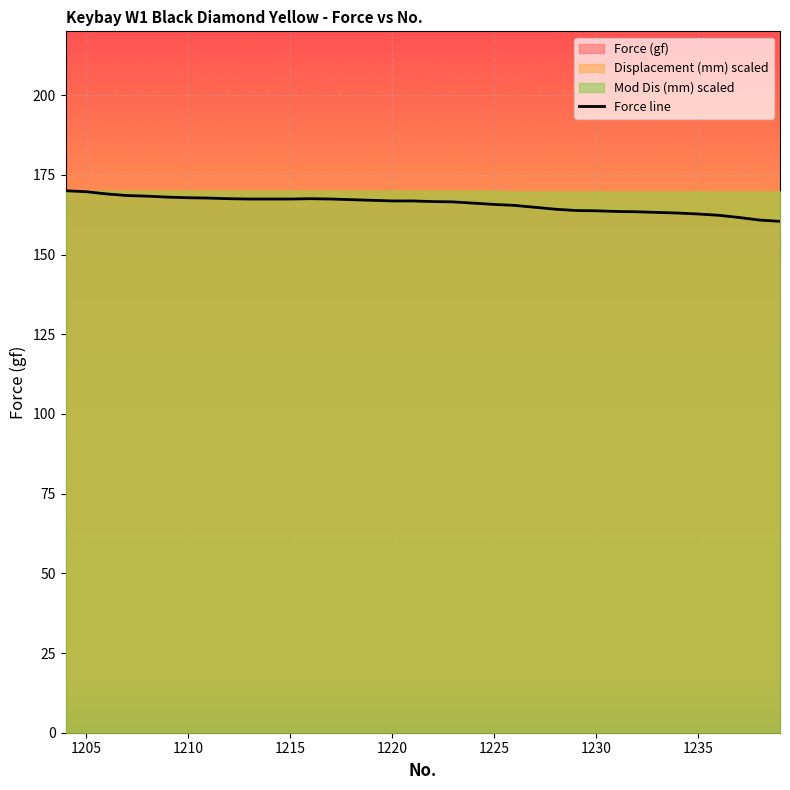

The value of Force line at 1220 is 166.8. True or false?

True